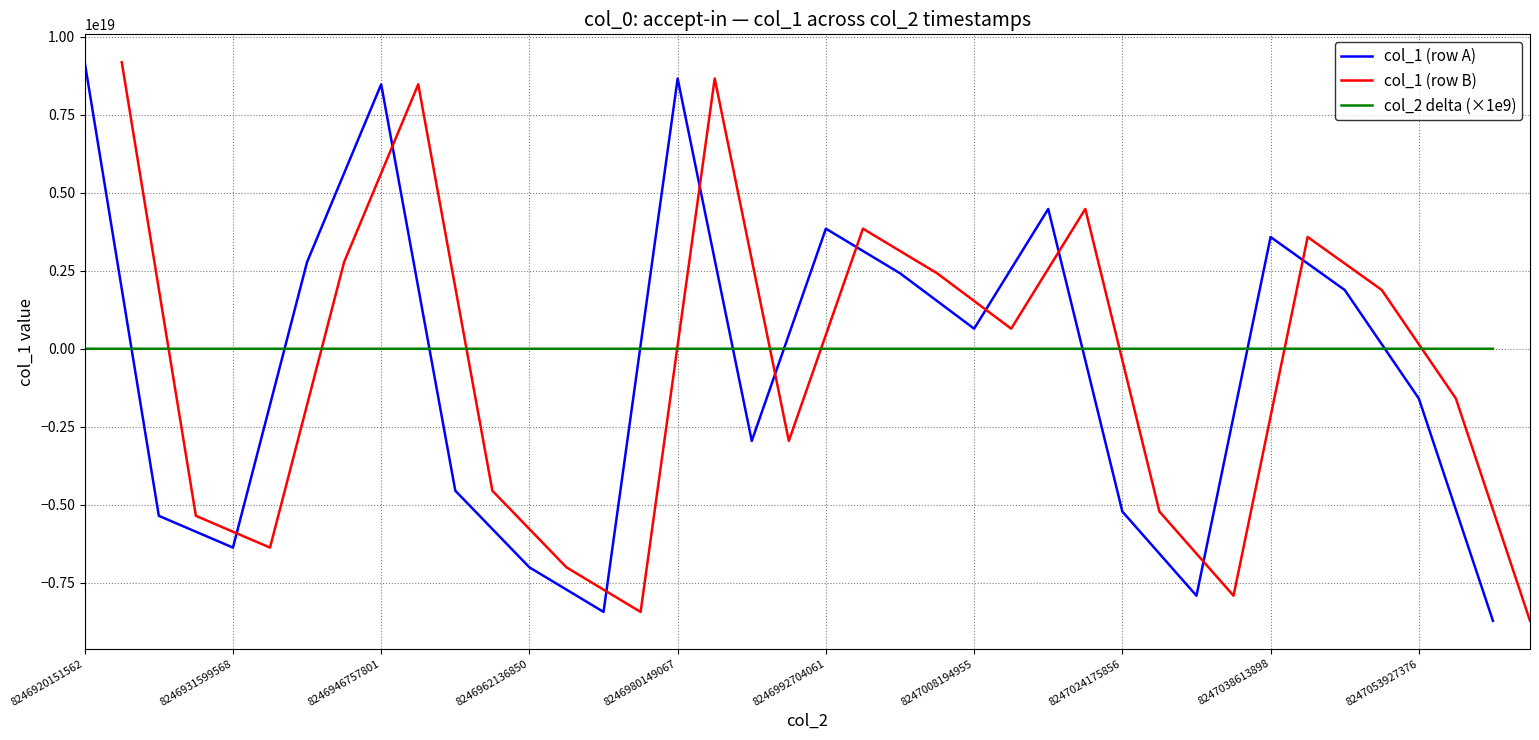

Is the value of col_2 delta (×1e9) at 8247038613898 greater than the value of col_1 (row A) at 8246992704061?

No